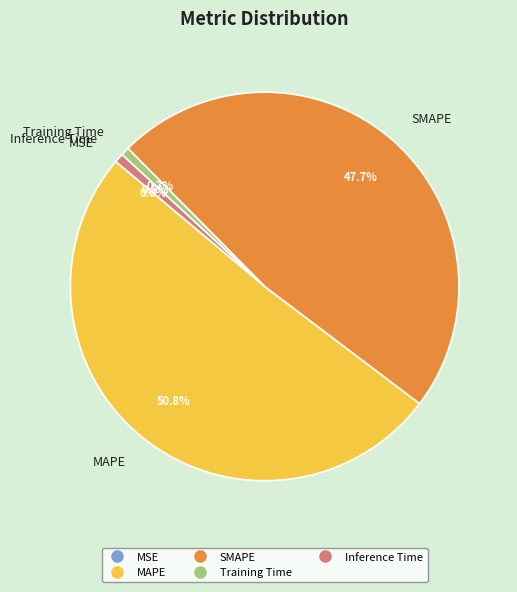

Which category has the biggest portion of the pie?

MAPE